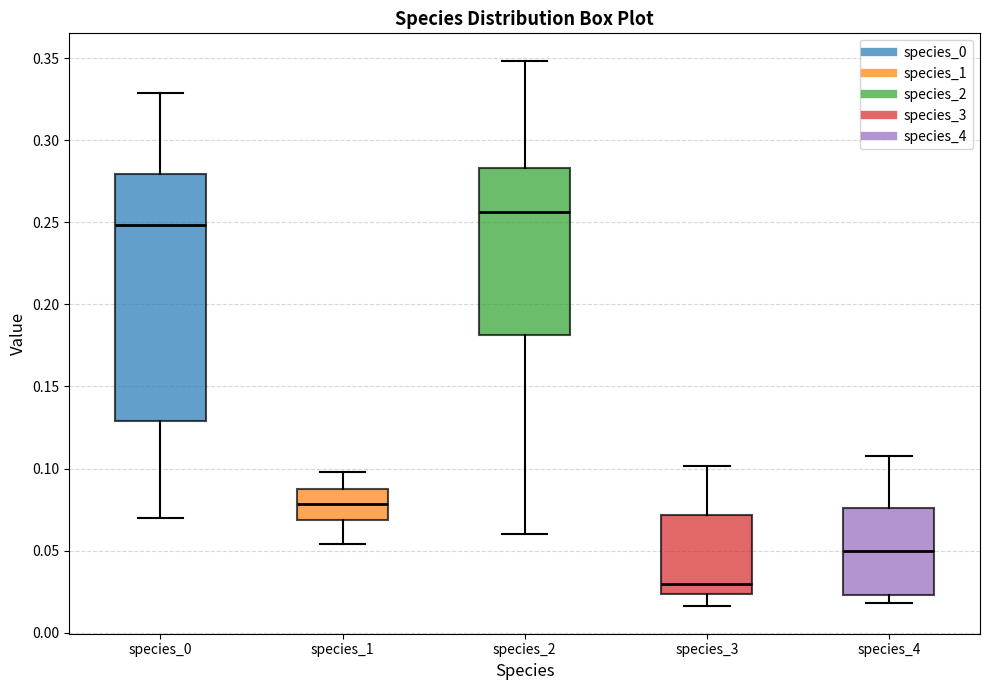

Which box has the highest median line?

species_2